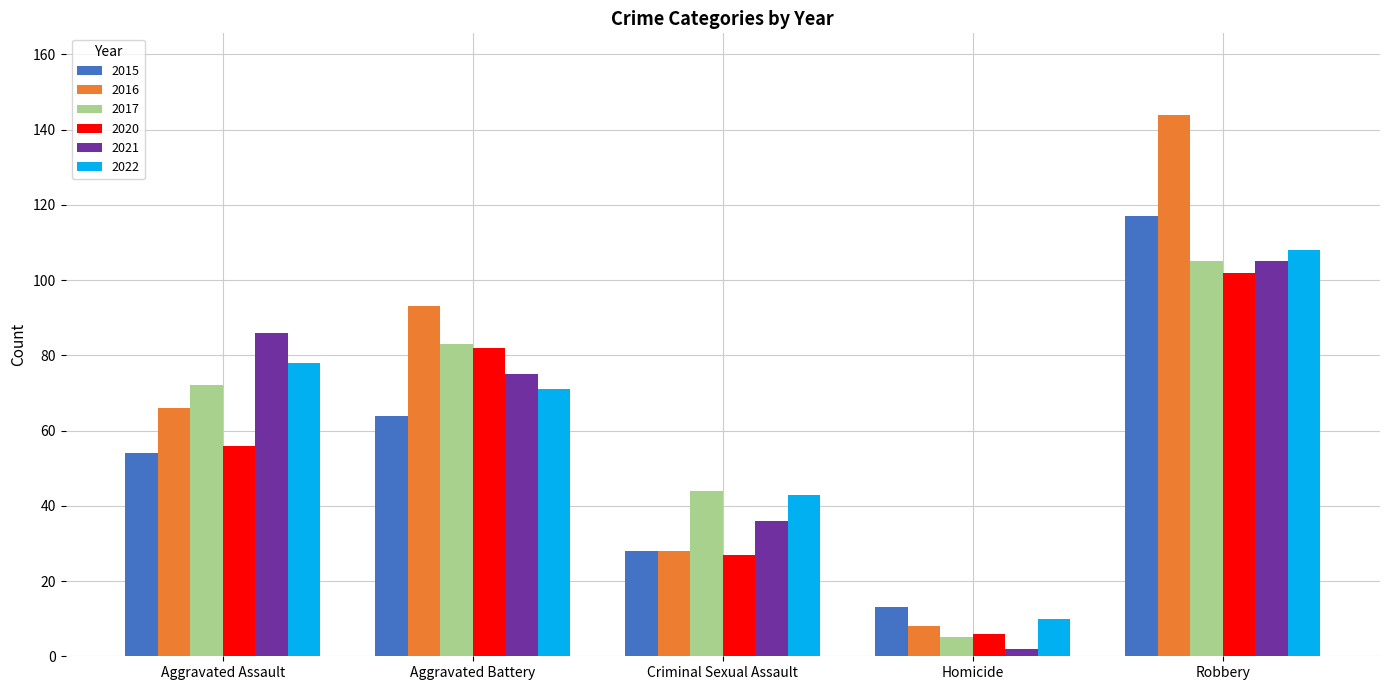

The value of 2015 at Criminal Sexual Assault is 17. True or false?

False